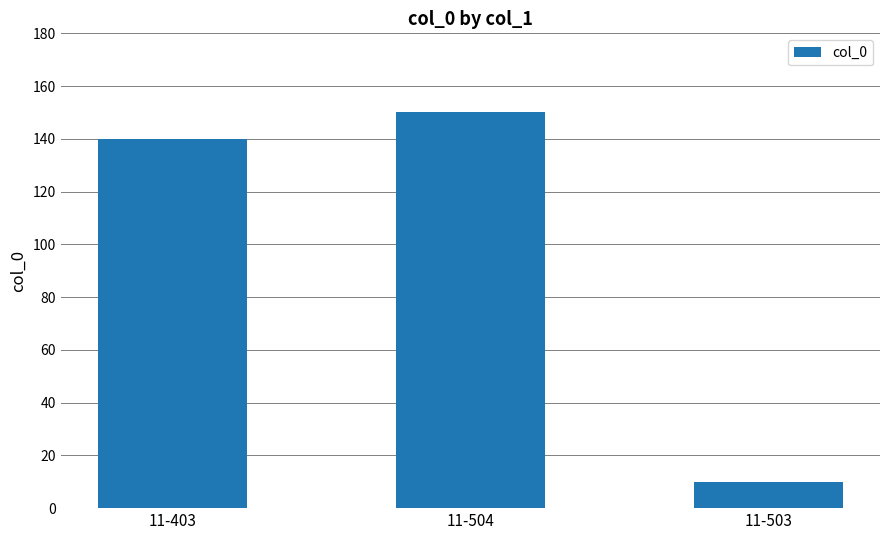

Rank the categories by value from lowest to highest.

11-503, 11-403, 11-504